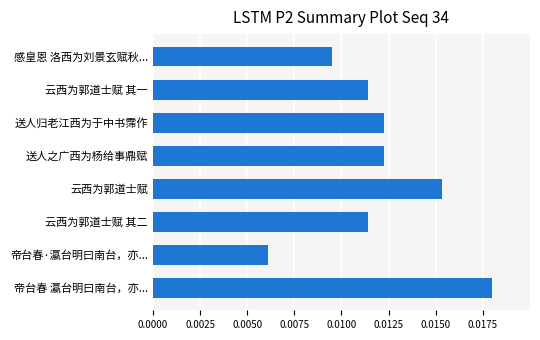

How many bars are there in total?

8